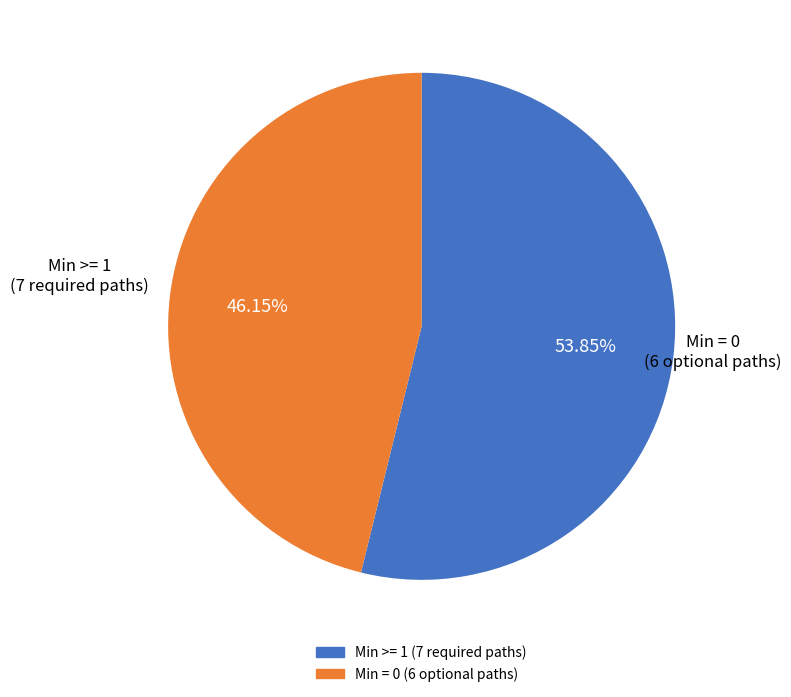

Is there any slice that represents more than half of the pie?

Yes